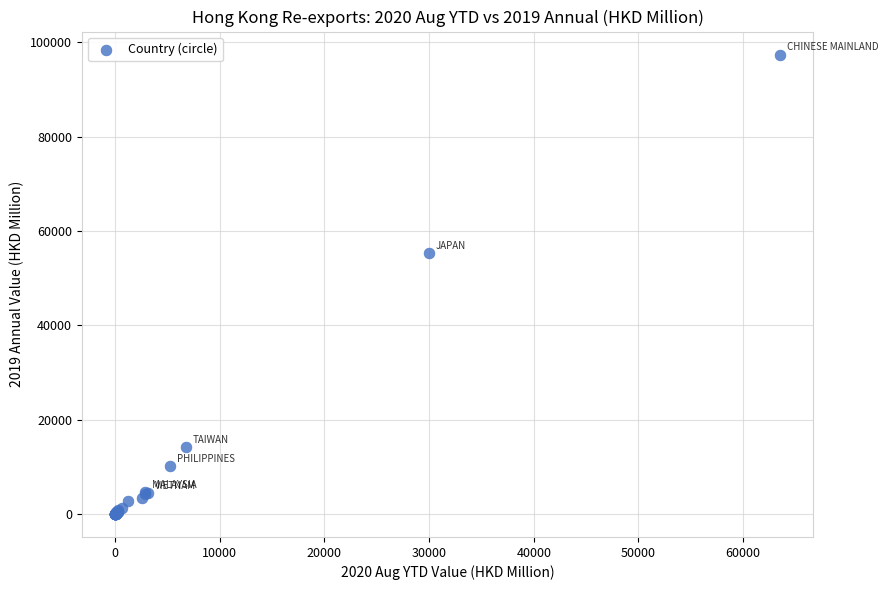

What Y value in the scatter plot is closest to 48709?

55362.2